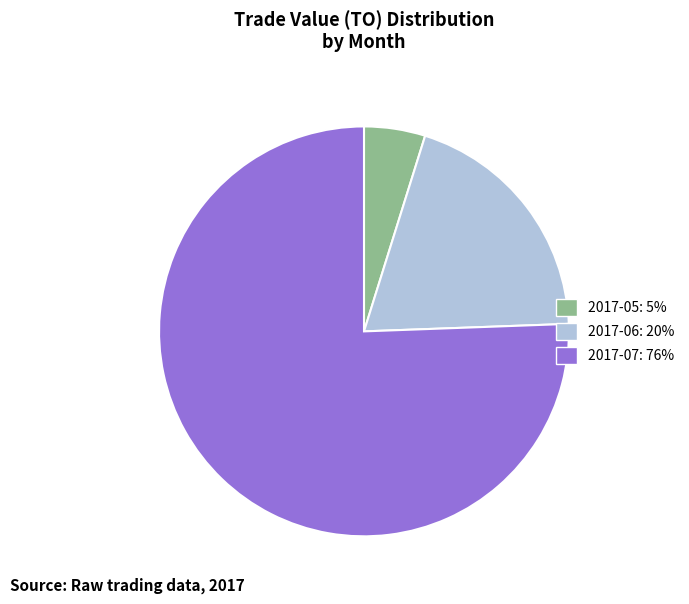

Does 2017-07: 76% represent more than half of the total?

Yes